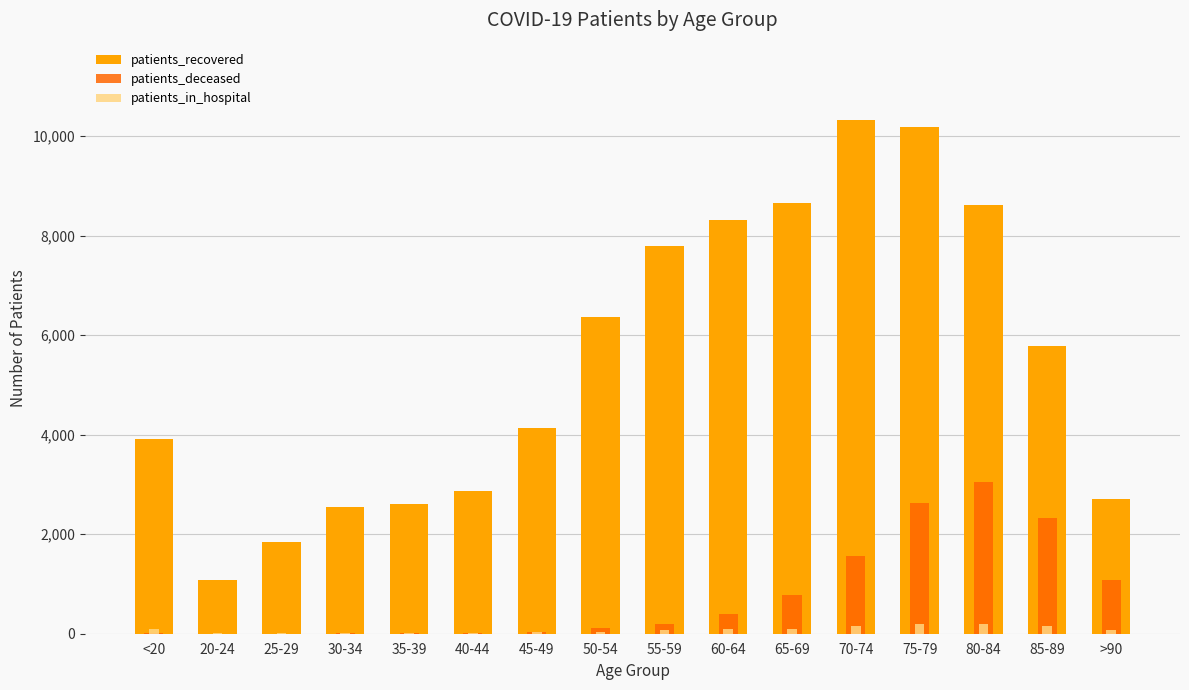

What is the label of the 3rd bar from the right?

80-84